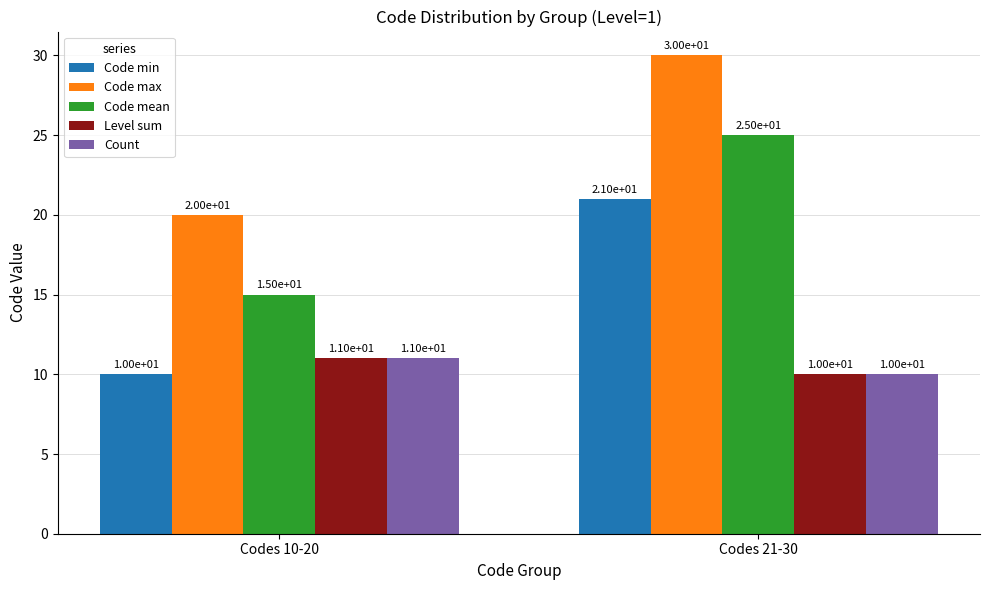

Count the number of data series in this chart.

5